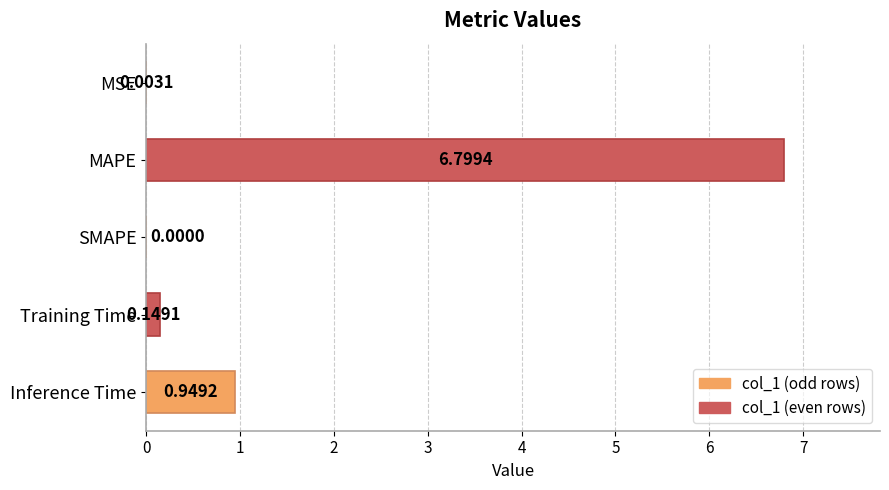

Which label corresponds to the largest value in the chart?

MAPE